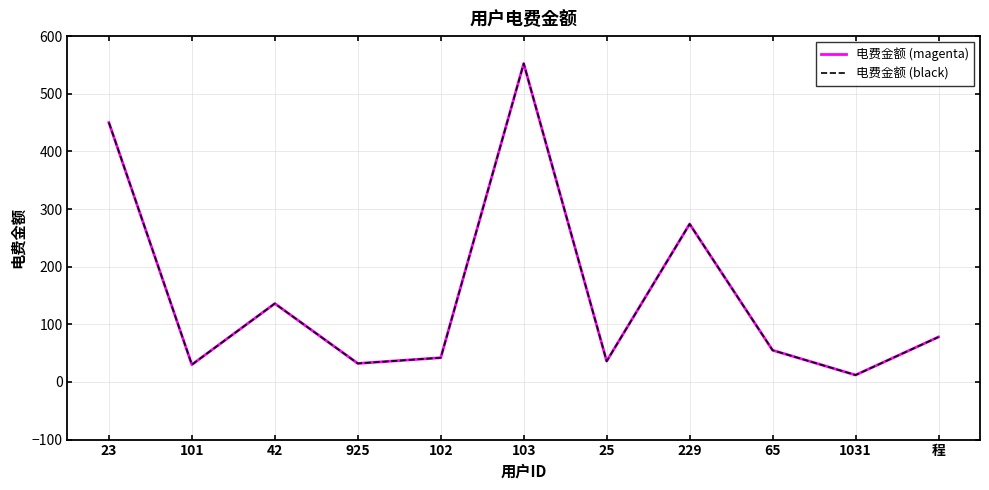

Is the value of 电费金额 (magenta) at 1031 greater than the value of 电费金额 (black) at 42?

No